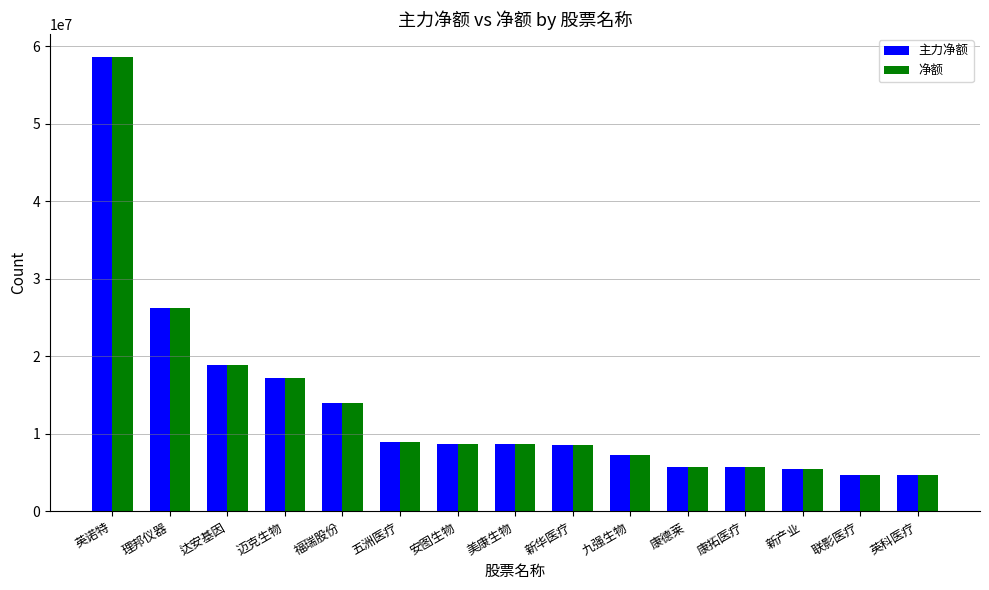

How many groups of bars are there?

15